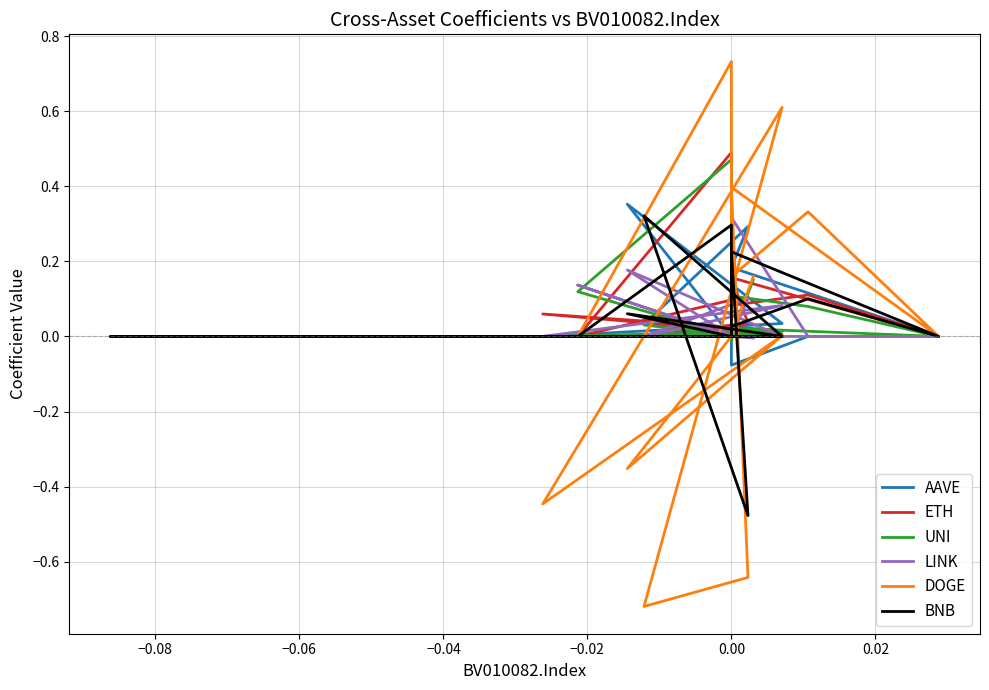

How many values in the AAVE series are below 0?

2